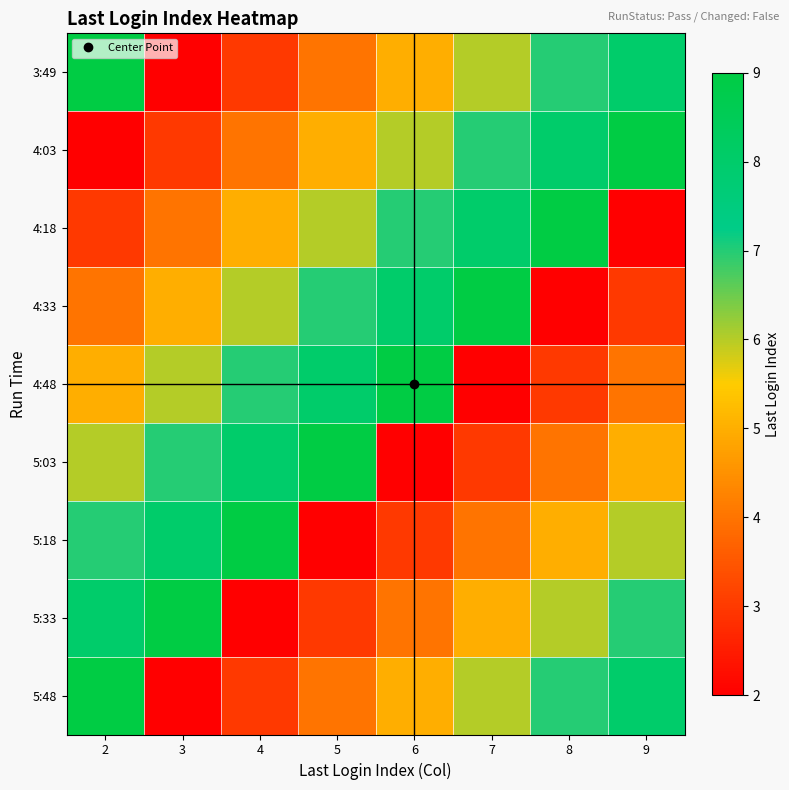

Rank the series by their maximum value, from highest to lowest.

3:49, 4:03, 4:18, 4:33, 4:48, 5:03, 5:18, 5:33, 5:48